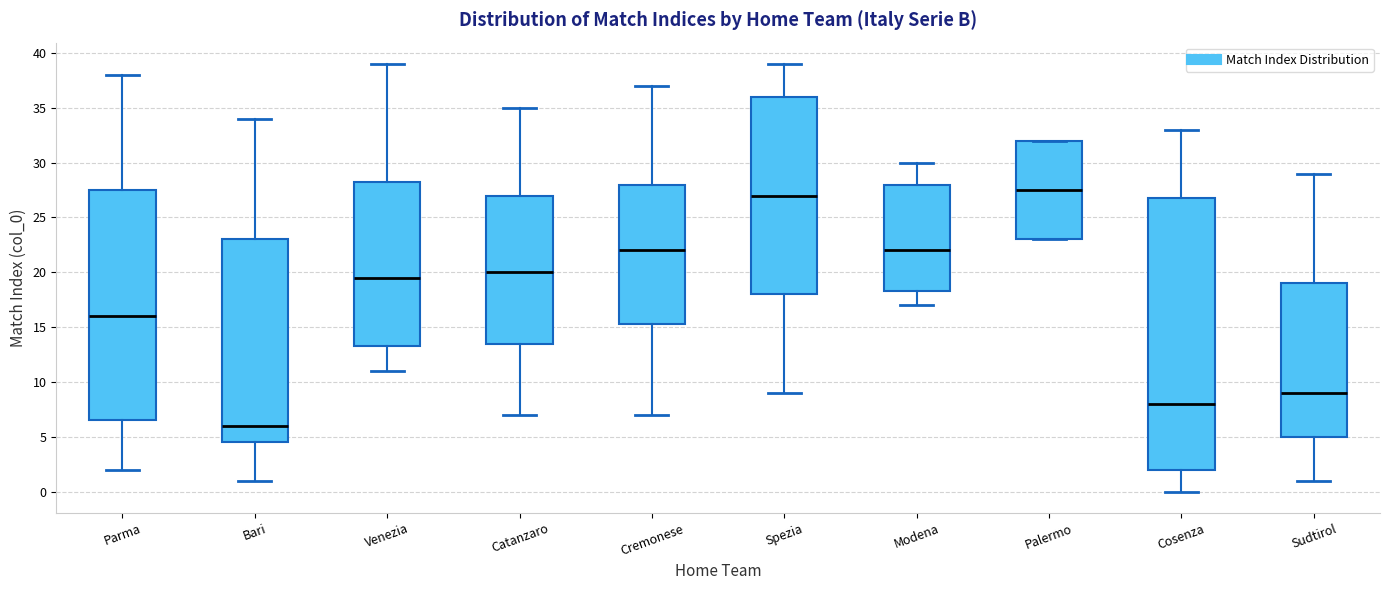

Reading left to right, read every box against the y-axis: the position of its median line, the range the box covers, and the ends of its whiskers. The values are not printed on the chart, so give them approximately, as read against the axis.

Parma: median 16.0, box 6.5 to 27.5, whiskers 2.0 to 38.0
Bari: median 6.0, box 4.5 to 23.0, whiskers 1.0 to 34.0
Venezia: median 19.5, box 13.5 to 28.5, whiskers 11.0 to 39.0
Catanzaro: median 20.0, box 13.5 to 27.0, whiskers 7.0 to 35.0
Cremonese: median 22.0, box 15.5 to 28.0, whiskers 7.0 to 37.0
Spezia: median 27.0, box 18.0 to 36.0, whiskers 9.0 to 39.0
Modena: median 22.0, box 18.5 to 28.0, whiskers 17.0 to 30.0
Palermo: median 27.5, box 23.0 to 32.0, whiskers 23.0 to 32.0
Cosenza: median 8.0, box 2.0 to 27.0, whiskers 0.0 to 33.0
Sudtirol: median 9.0, box 5.0 to 19.0, whiskers 1.0 to 29.0